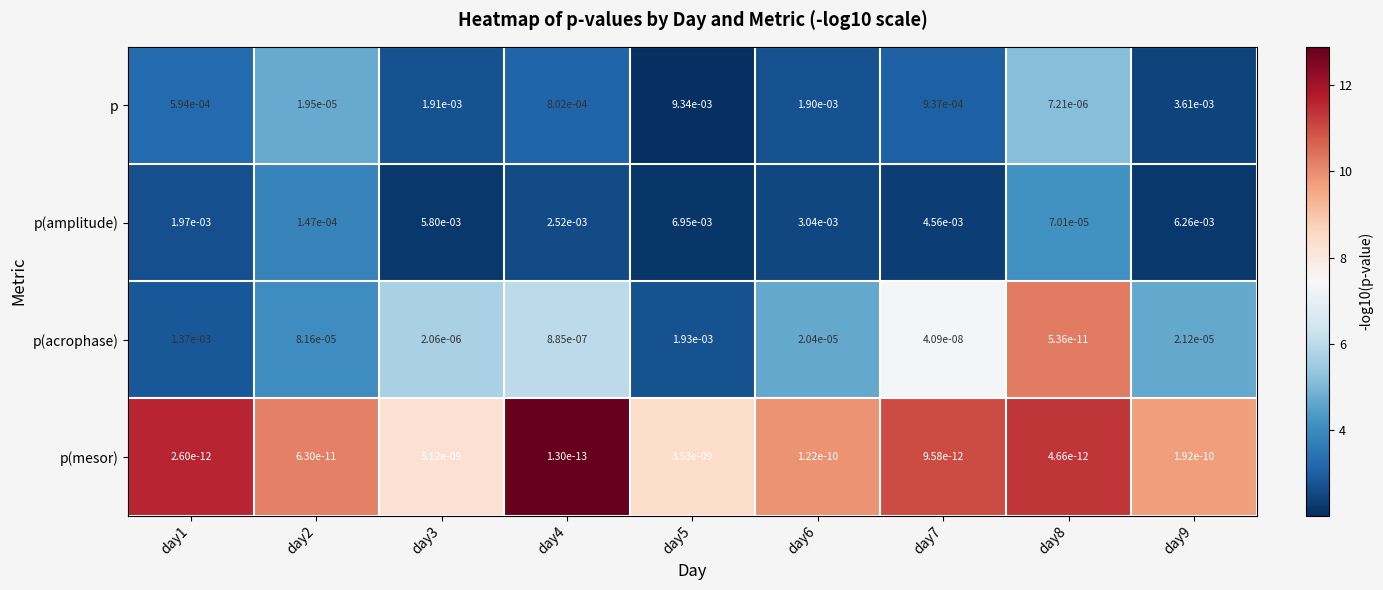

Which series has the largest range (max minus min)?

p